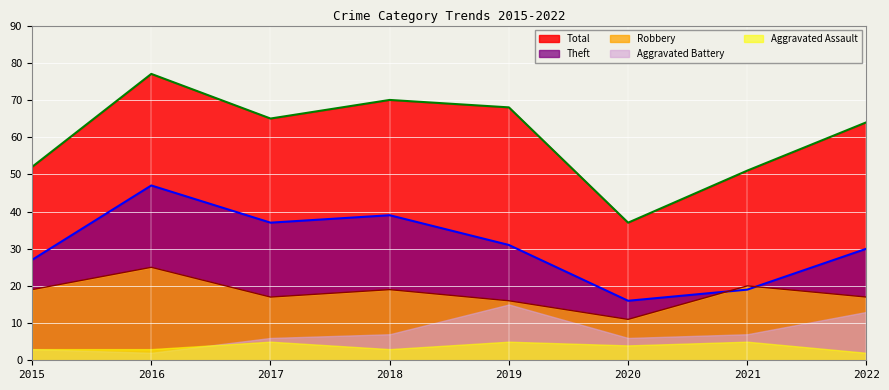

How many lines are shown in the chart?

5